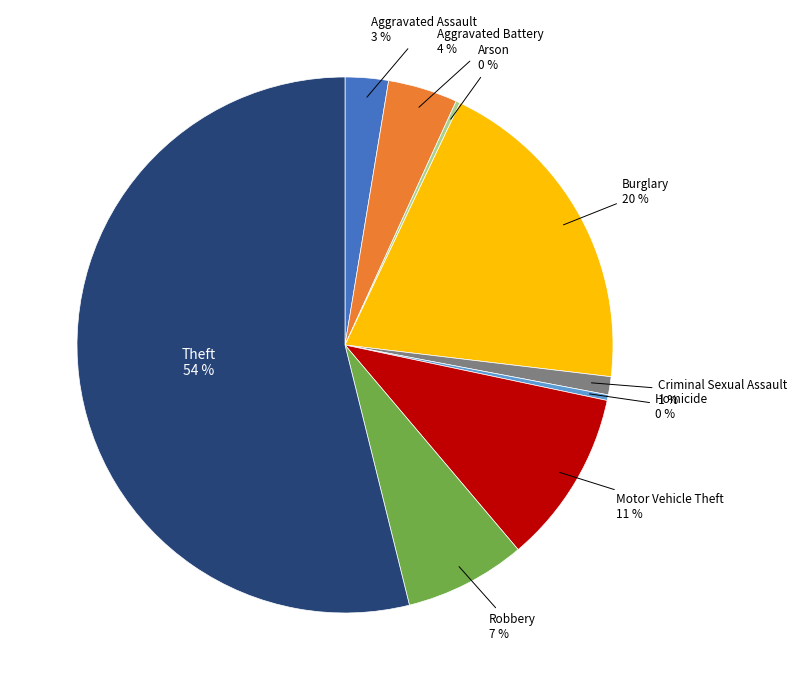

To the nearest percent, what is the difference between the largest and smallest slice percentages?

54%